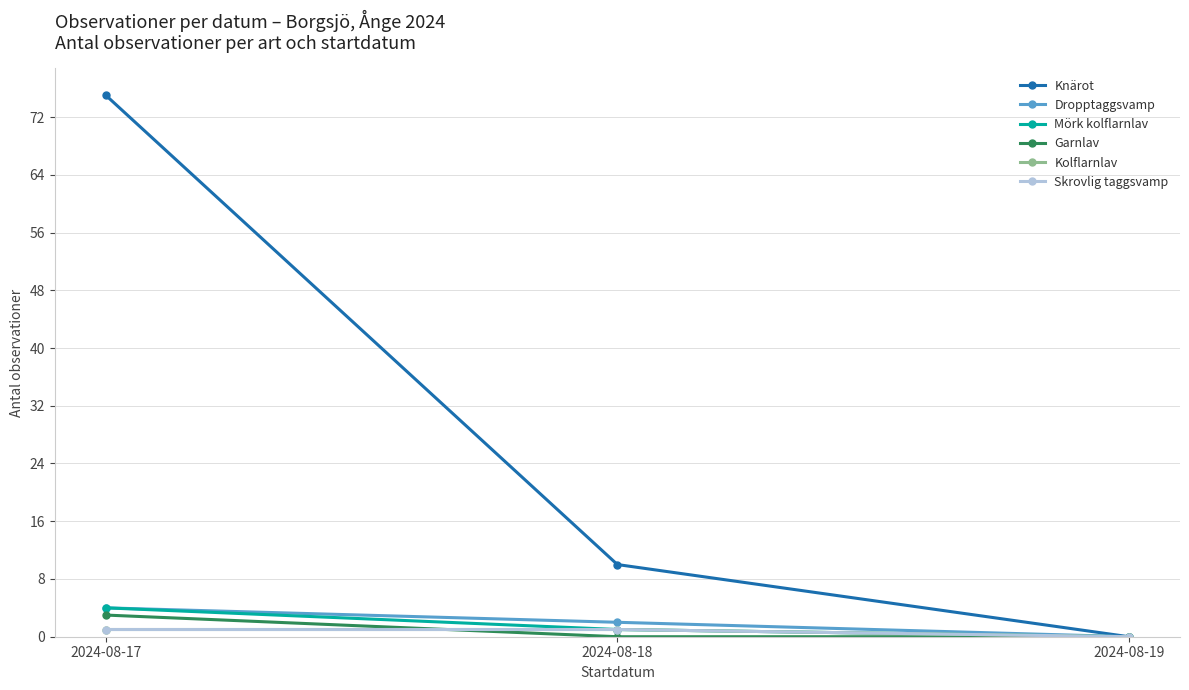

At 2024-08-17, list the series in order from smallest to largest.

Kolflarnlav, Skrovlig taggsvamp, Garnlav, Dropptaggsvamp, Mörk kolflarnlav, Knärot